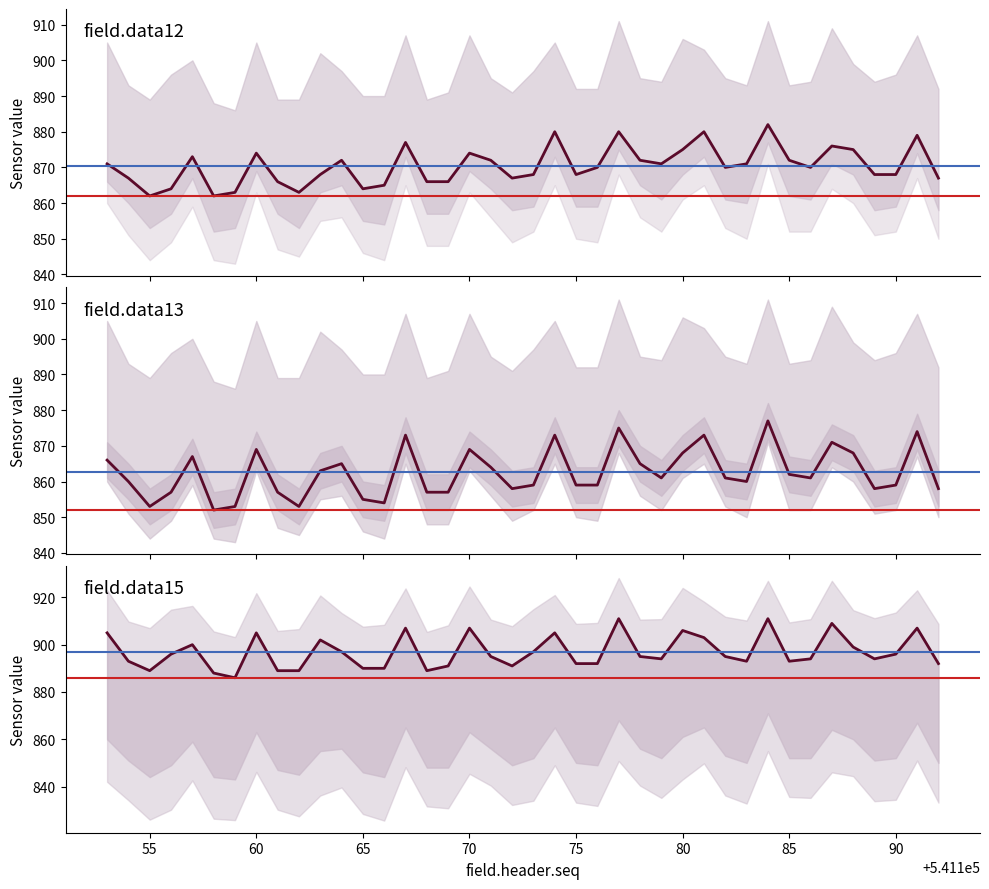

True or false: field.data15 and field.data12 cross at least once.

False